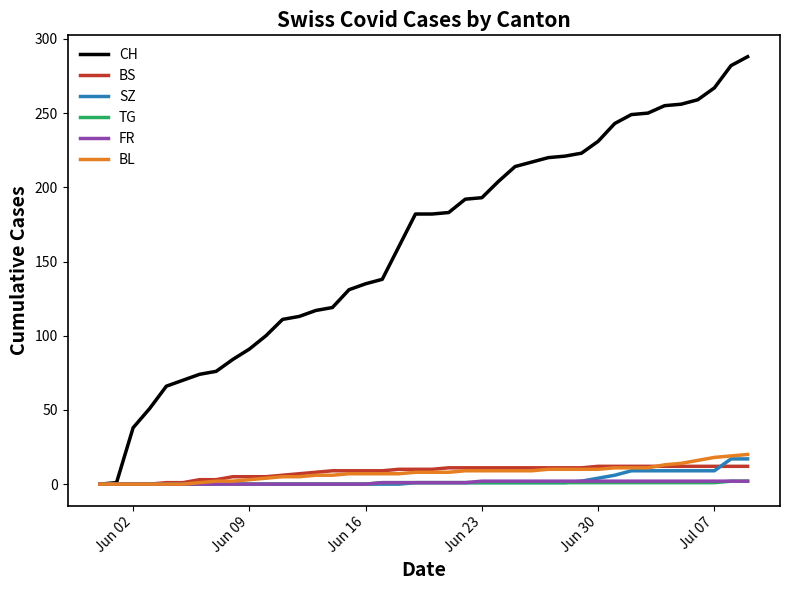

What is the greatest value displayed?

288